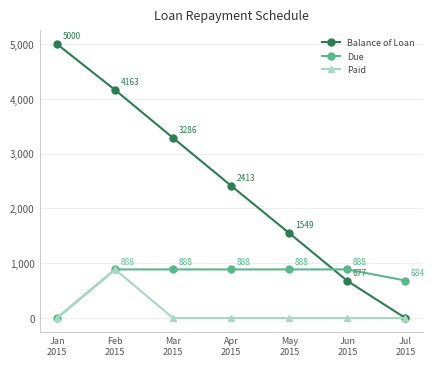

How many times do Due and Balance of Loan cross each other?

1